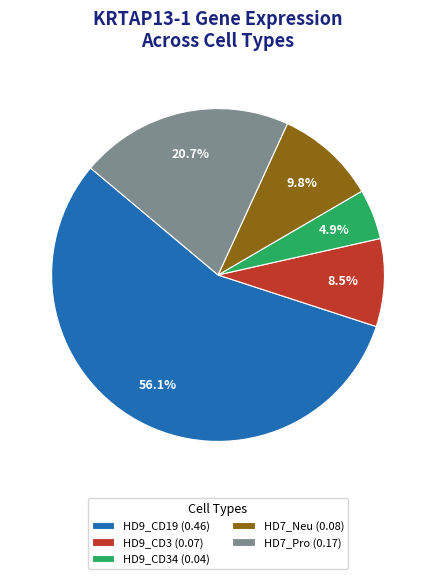

Is HD7_Pro (0.17) the majority of the pie?

No